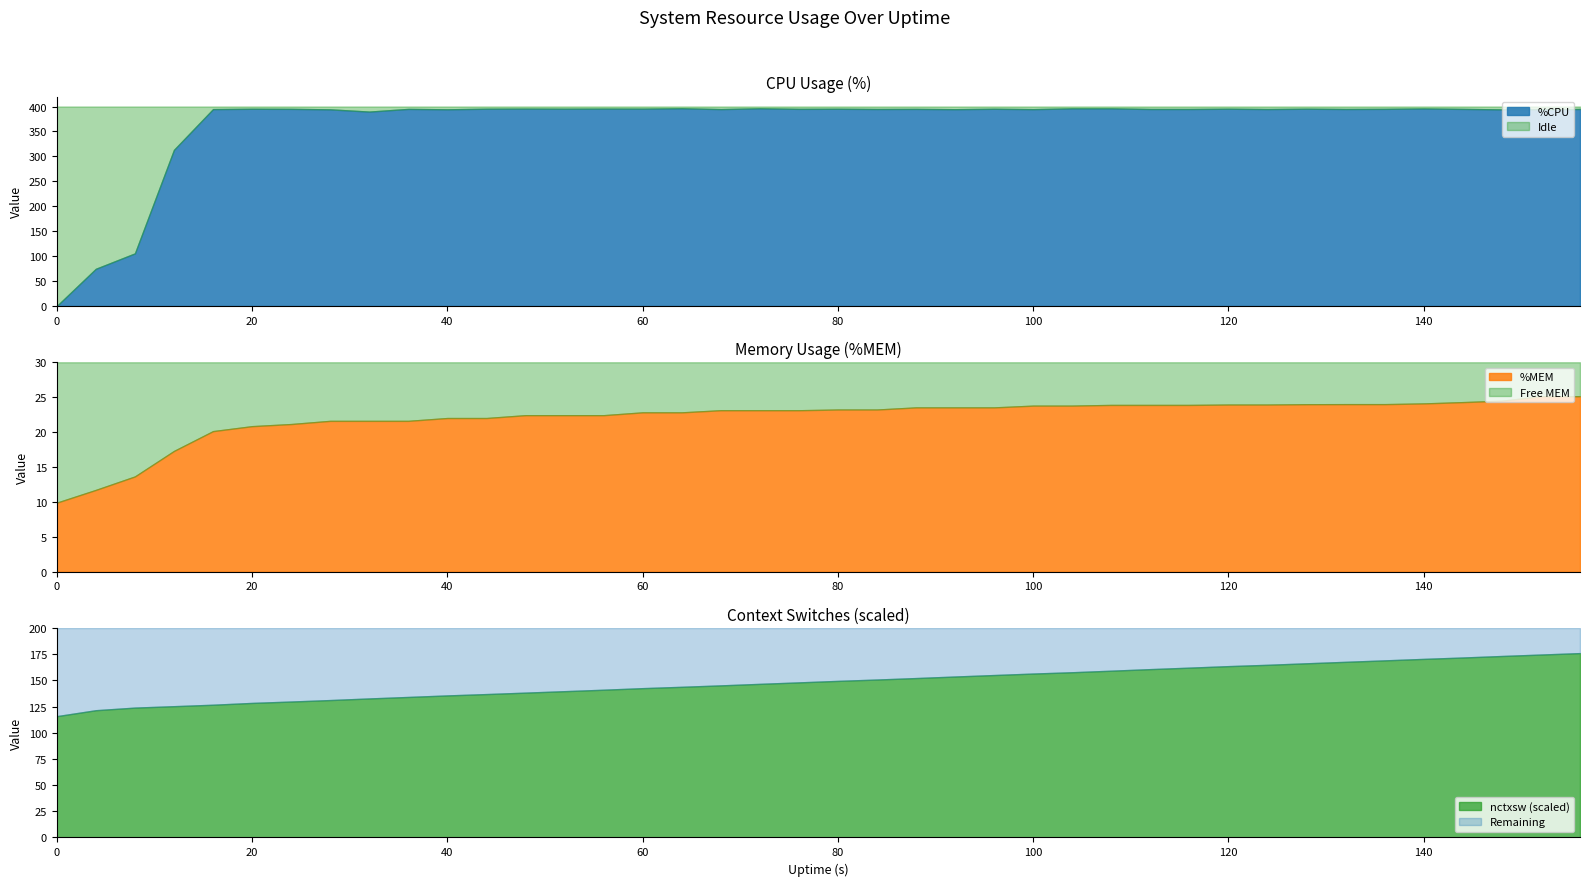

True or false: %MEM and nctxsw_scaled cross at least once.

False